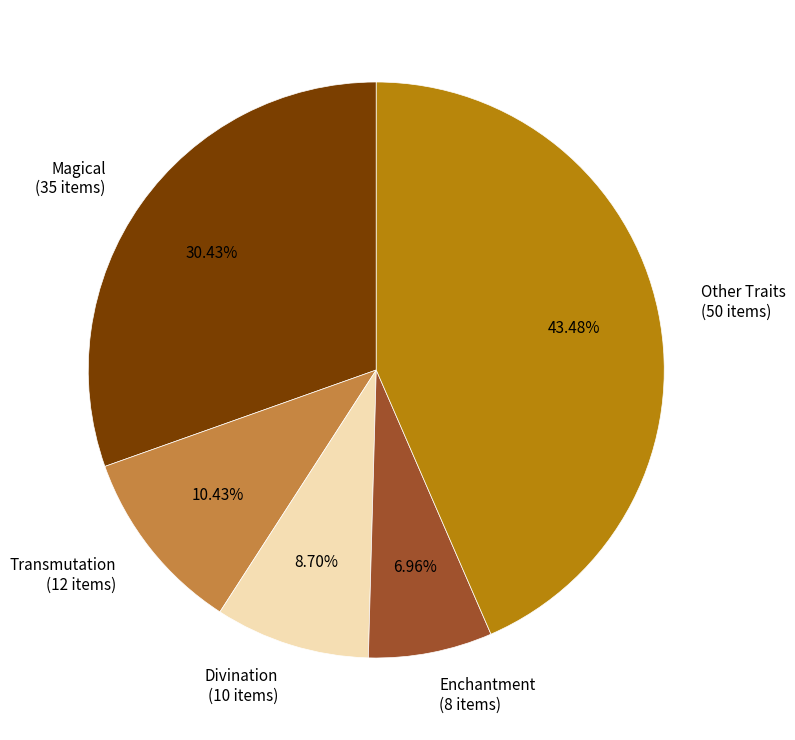

Combined, do Enchantment and Divination account for over 50%?

No